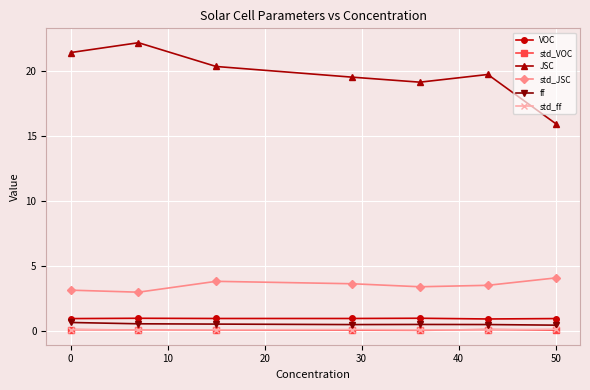

True or false: std_JSC and VOC intersect in this chart.

False